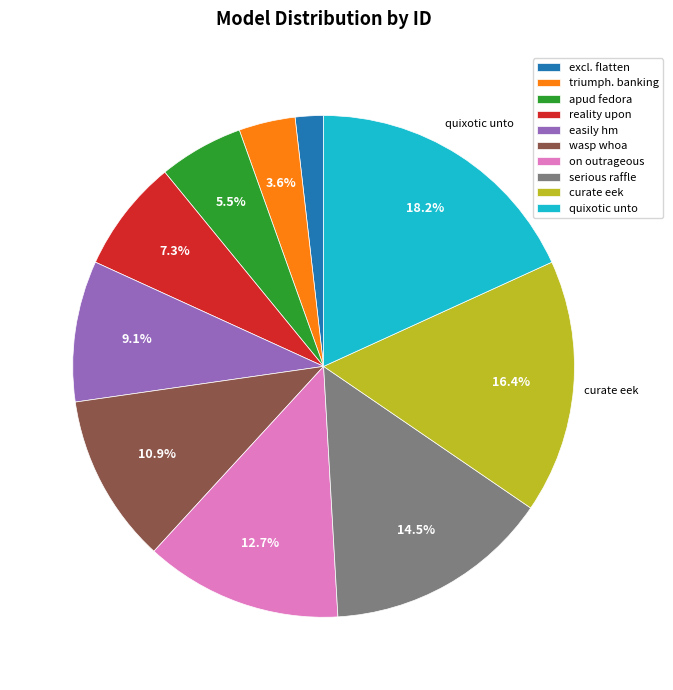

Is there any slice that represents more than half of the pie?

No